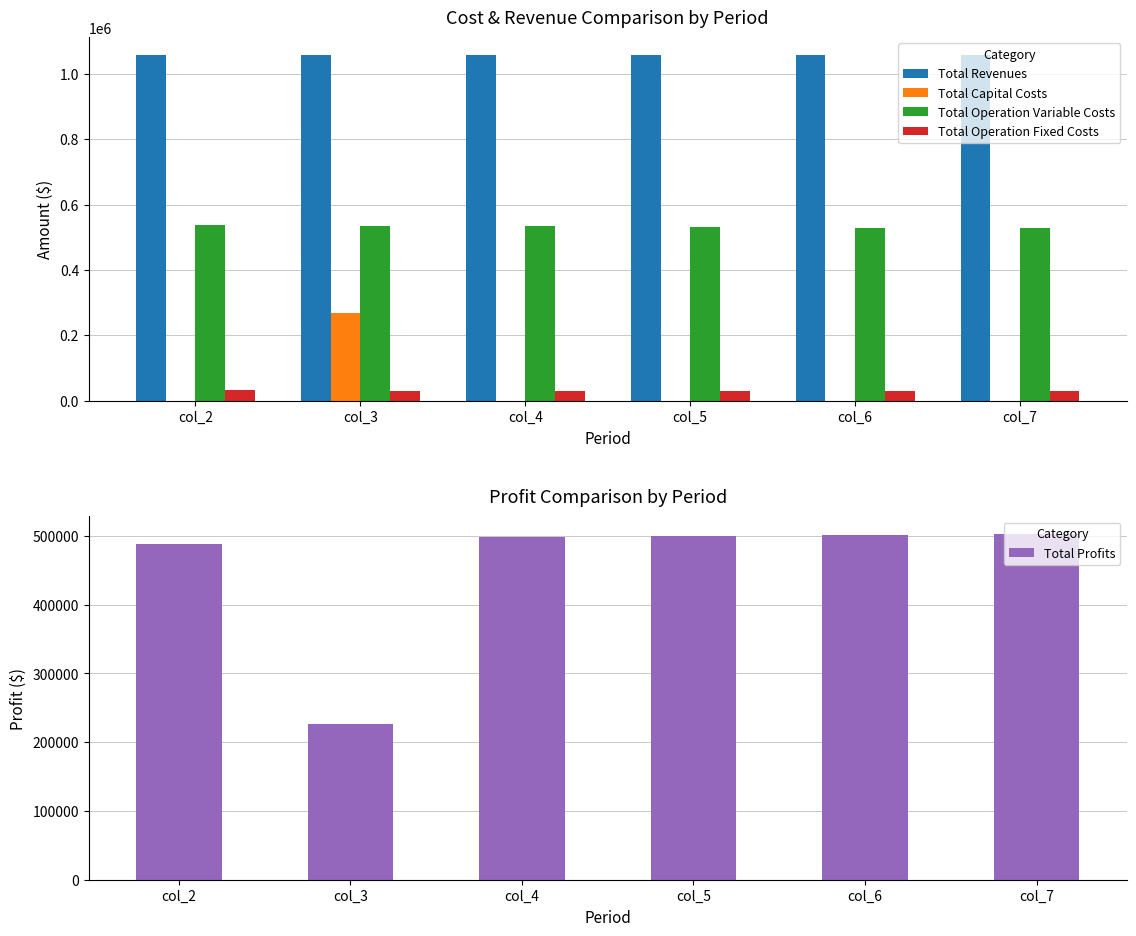

Where is Total Revenues nearest to the value 1058991?

col_2